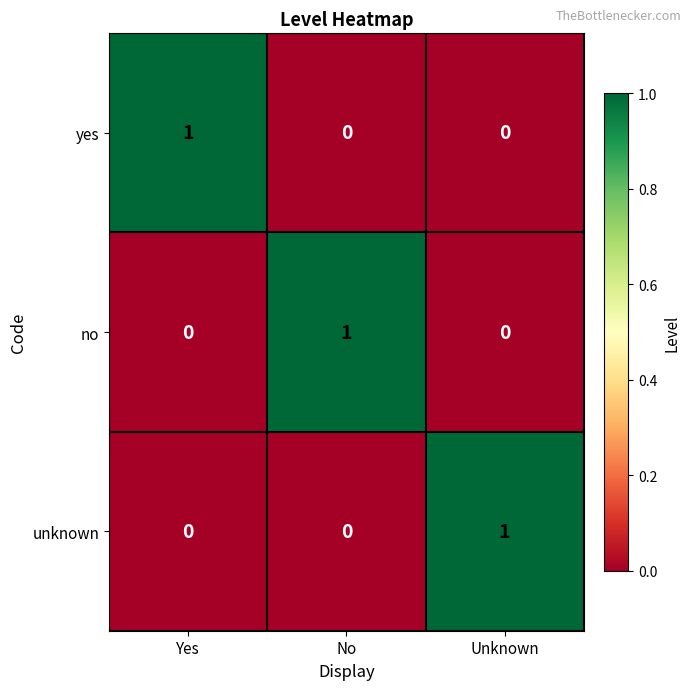

Reading left to right, what are all the values shown in this chart?

yes: 1	0	0
no: 0	1	0
unknown: 0	0	1